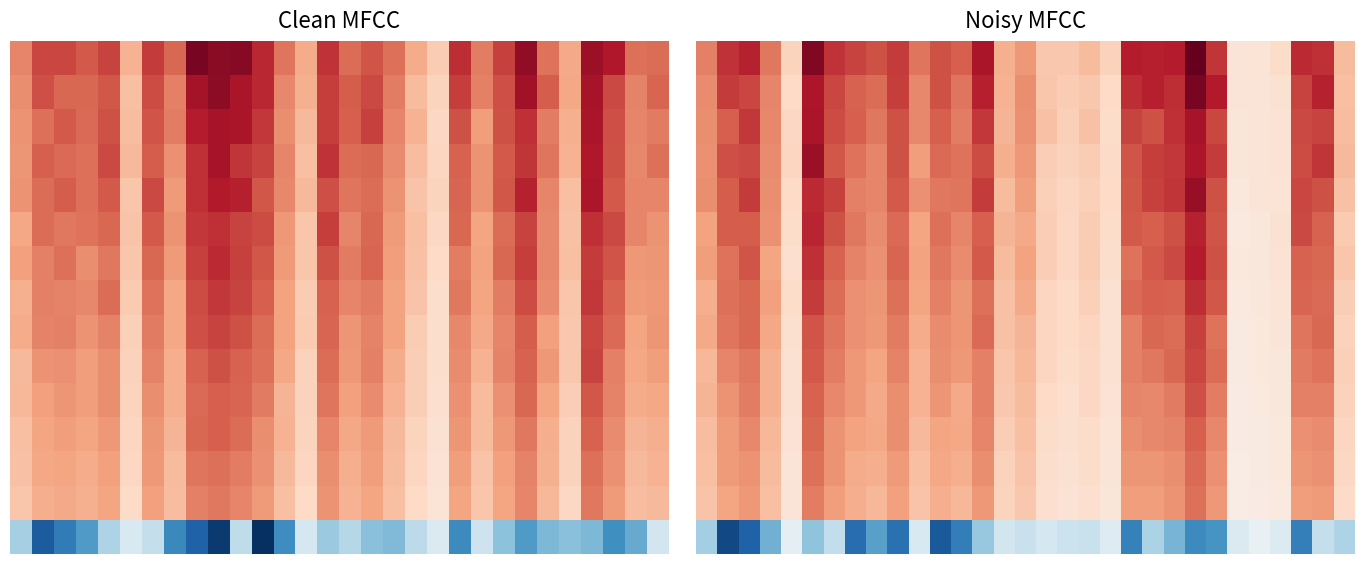

What is the maximum value shown in the chart?

54.5